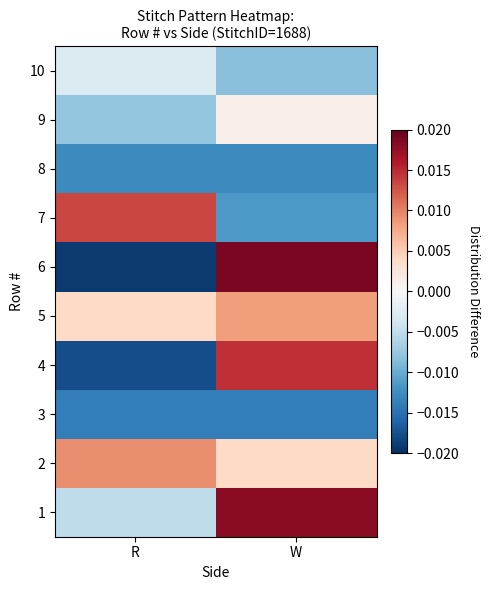

At which category is the sum across all series the highest?

W